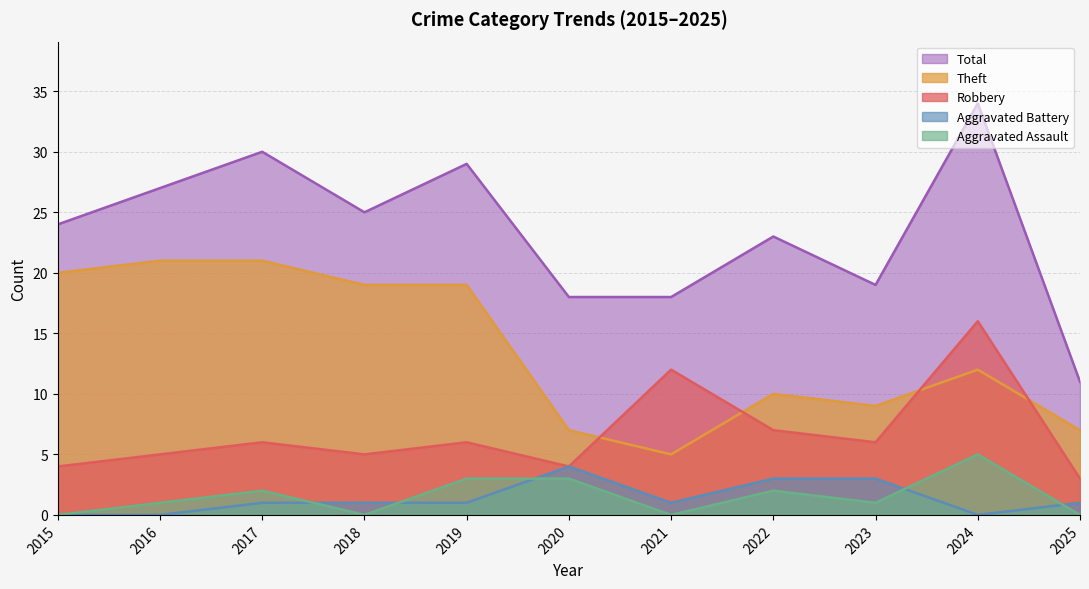

Is it true that Theft equals 31 at 2017?

False